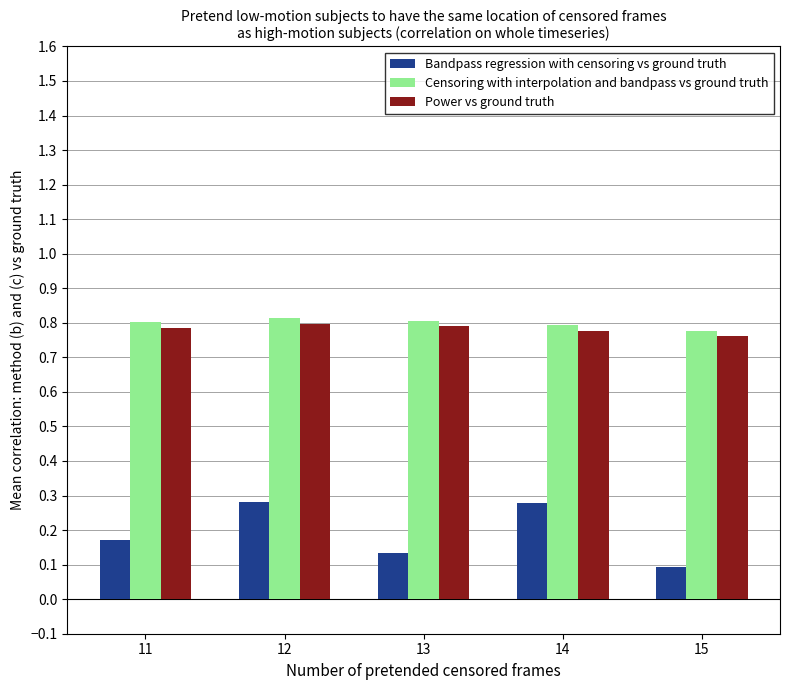

Is it true that Bandpass regression with censoring vs ground truth equals 0.1 at 14?

False